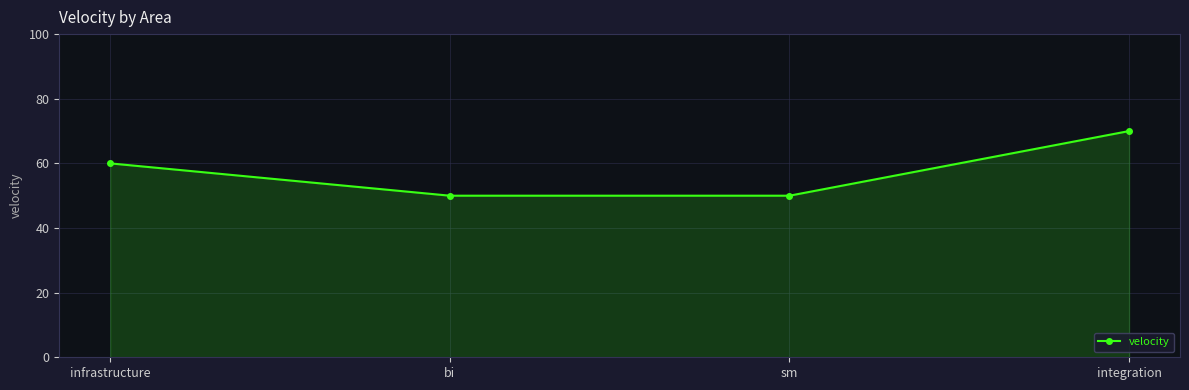

What is the ratio of the value at infrastructure to the value at sm?

1.2